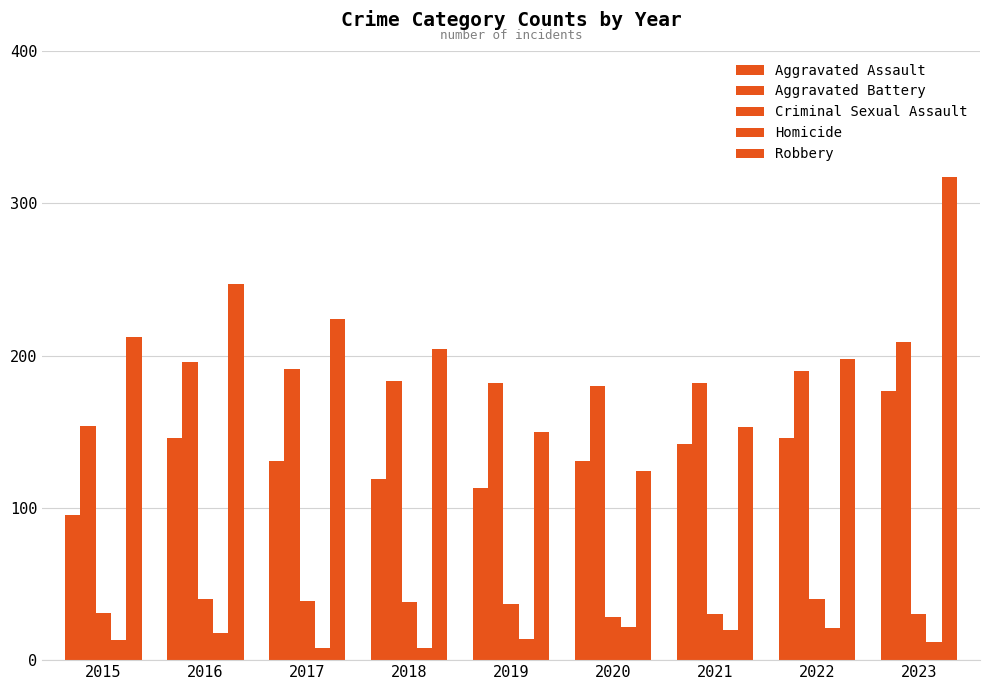

What is the total value across all series at 2016?

647